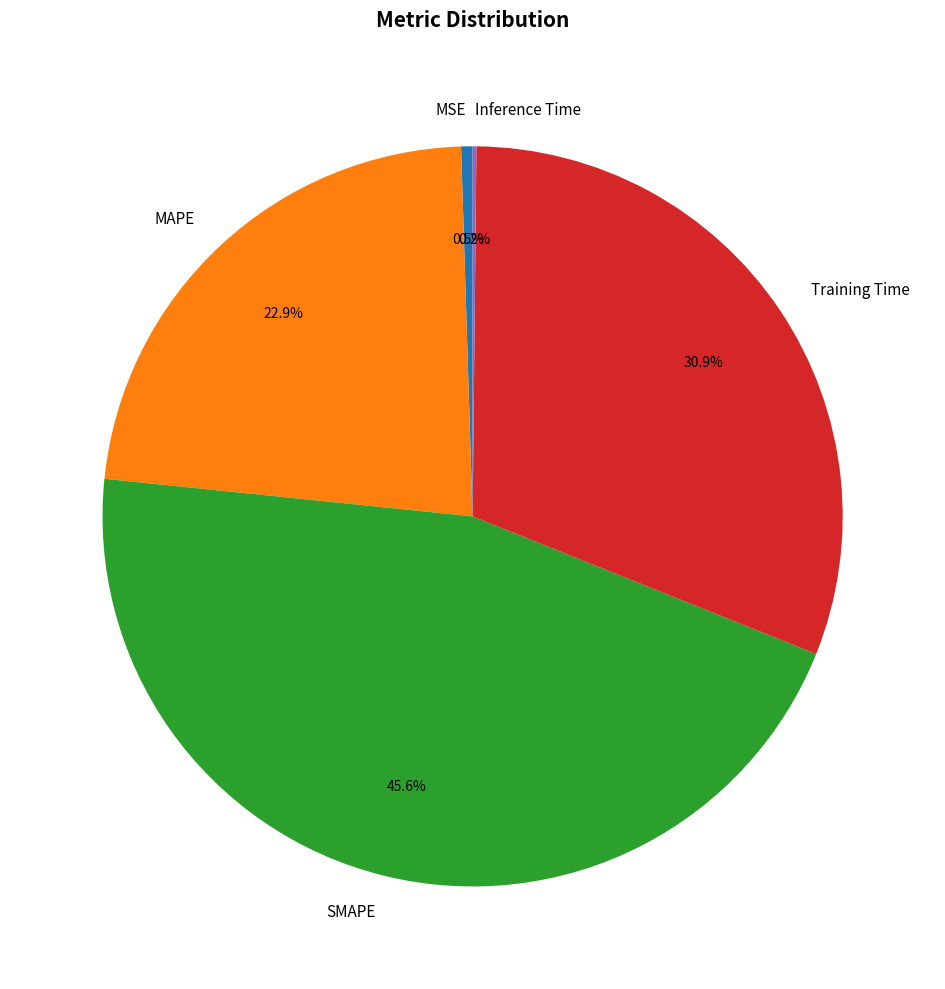

Between Training Time and SMAPE, which is larger?

SMAPE